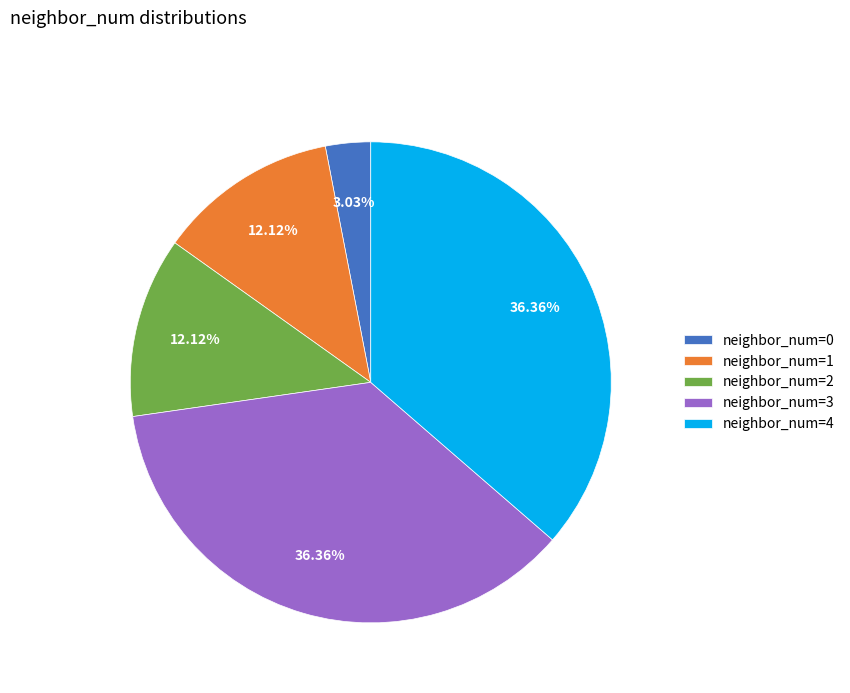

How many slices are in this pie chart?

5